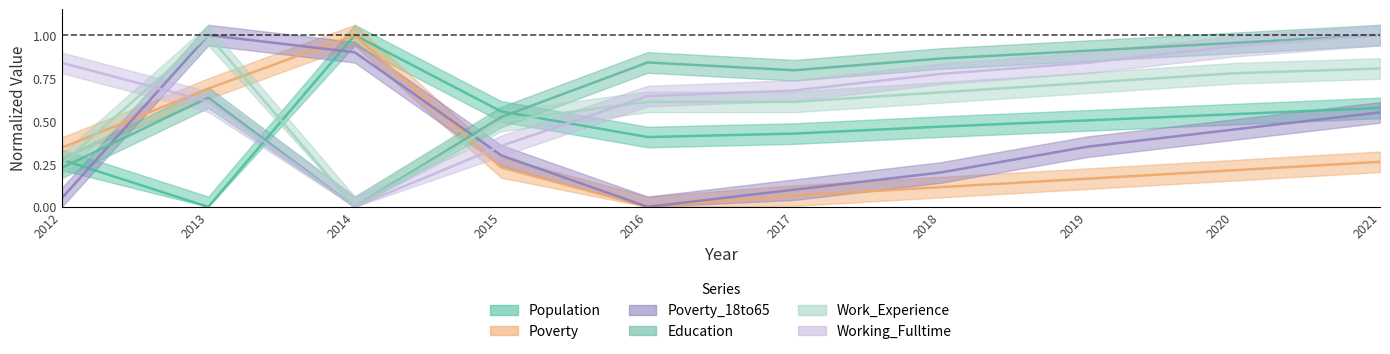

At how many categories does at least one series exceed 0?

10